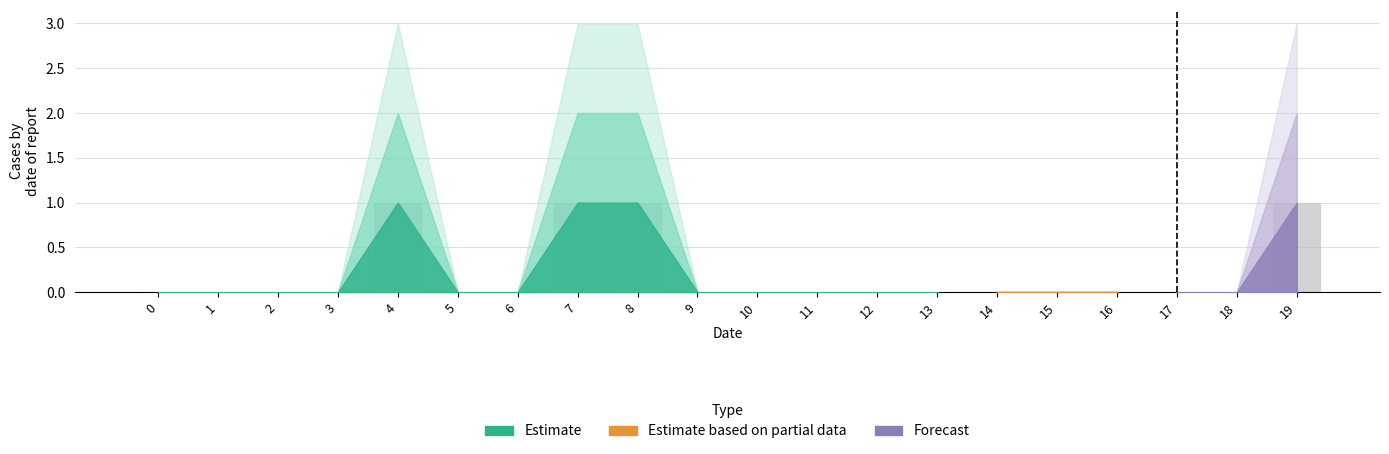

Reading left to right, transcribe all the data shown in this chart.

0=0	1=0	2=0	3=0	4=1	5=0	6=0	7=1	8=1	9=0	10=0	11=0	12=0	13=0	14=0	15=0	16=0	17=0	18=0	19=1